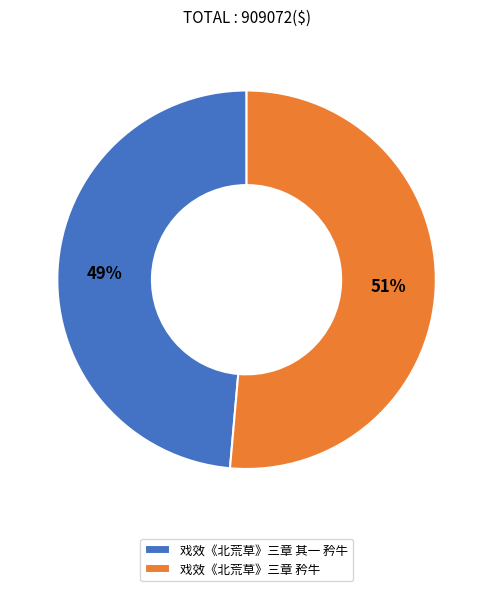

The 戏效《北荒草》三章 其一 矜牛 slice represents 43% of the pie. True or false?

False